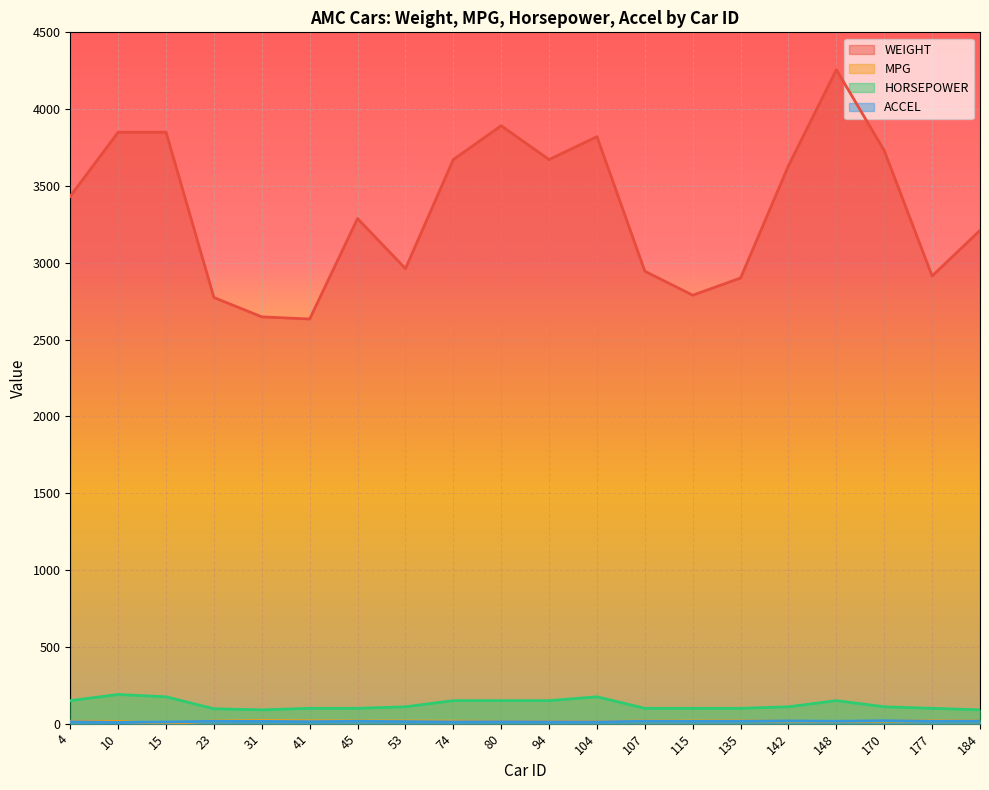

How many lines are shown in the chart?

4